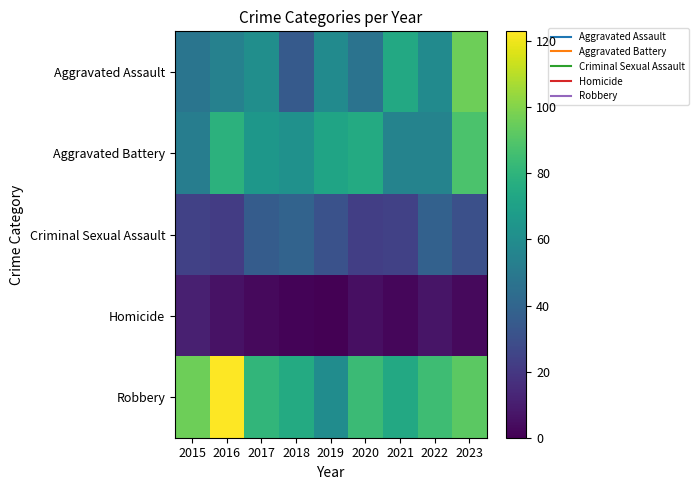

Rank the series by their maximum value, from highest to lowest.

Robbery, Aggravated Assault, Aggravated Battery, Criminal Sexual Assault, Homicide